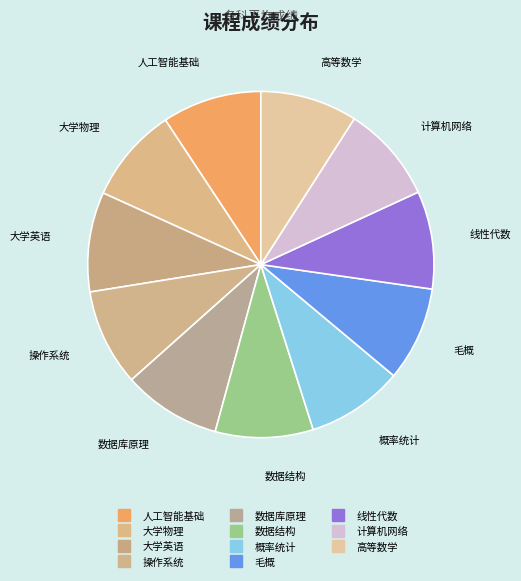

How many segments does this pie chart have?

11